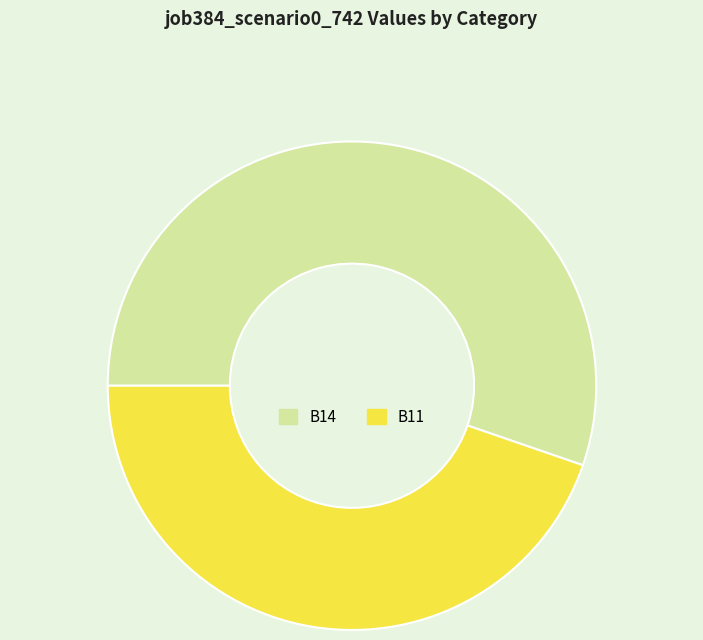

Combined, do B14 and B11 account for over 50%?

Yes